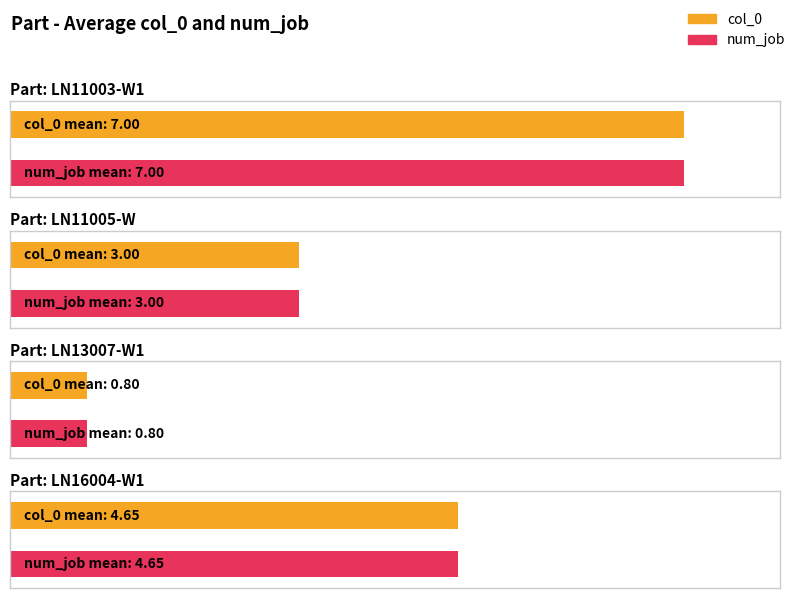

What position from the right is LN11005-W?

3